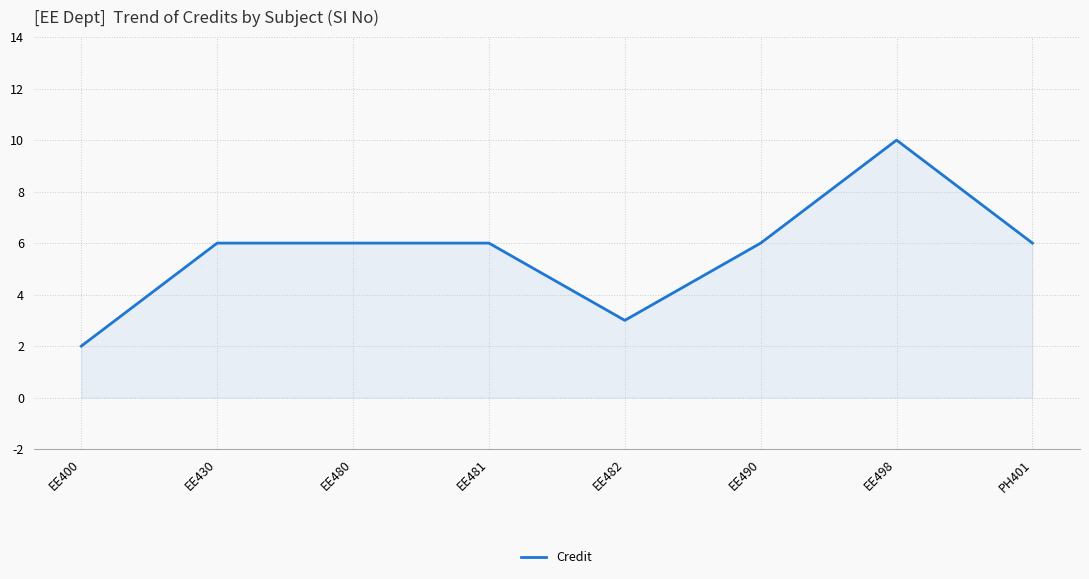

How many categories are shown in the chart?

8